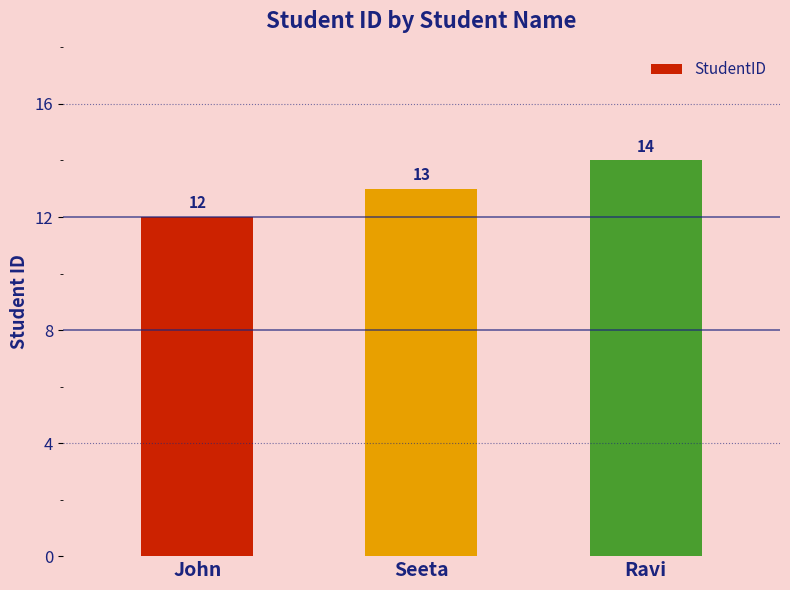

What is the label of the 2nd bar from the right?

Seeta